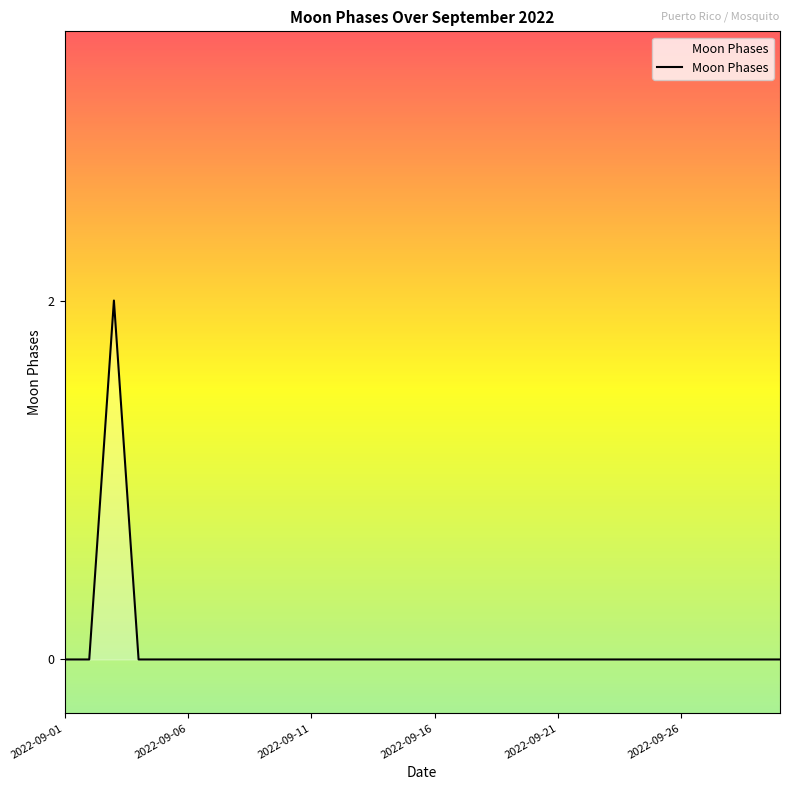

Is this an area chart (filled region under the line)?

Yes